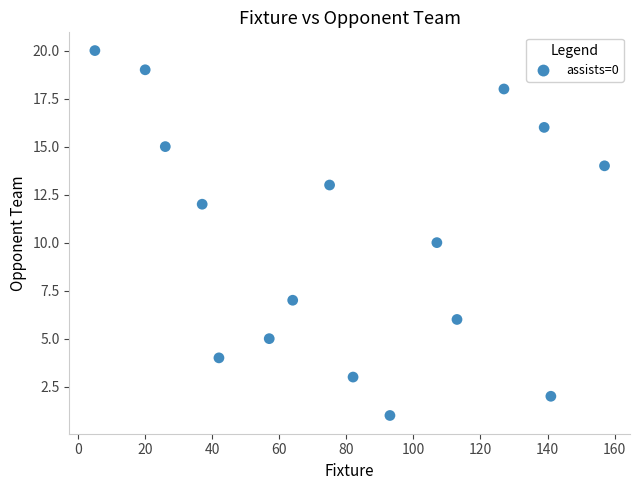

What is the range of X values (max minus min)?

152